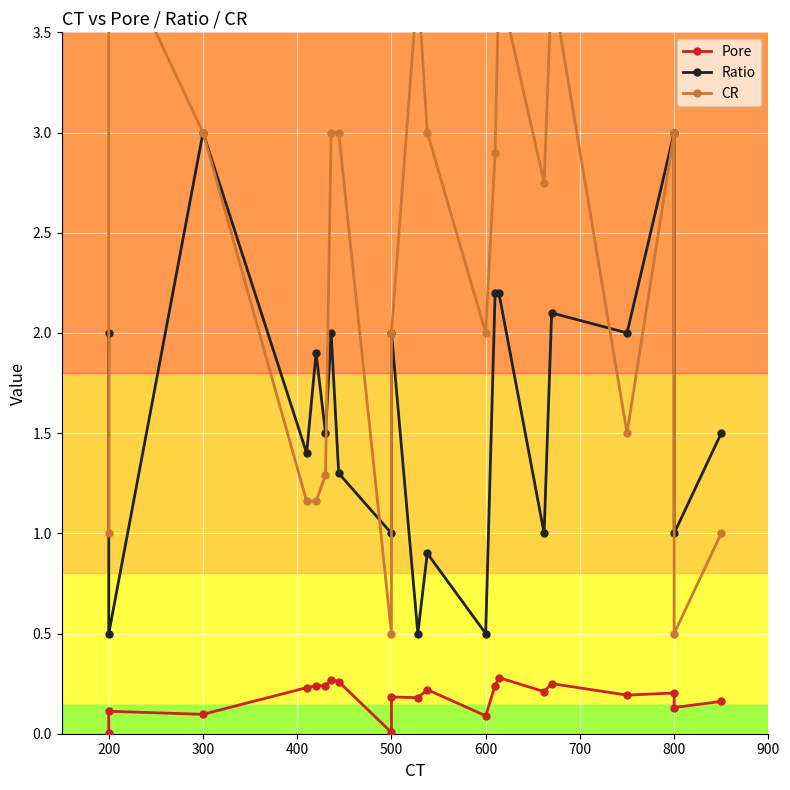

Reading left to right, extract all data points from this chart.

Pore: 0.0	0.1	0.1	0.2	0.2	0.2	0.3	0.3	0.0	0.2	0.2	0.2	0.1	0.2	0.3	0.2	0.2	0.2	0.2	0.1	0.2
Ratio: 2.0	0.5	3.0	1.4	1.9	1.5	2.0	1.3	1.0	2.0	0.5	0.9	0.5	2.2	2.2	1.0	2.1	2.0	3.0	1.0	1.5
CR: 1.0	4.0	3.0	1.2	1.2	1.3	3.0	3.0	0.5	2.0	3.8	3.0	2.0	2.9	3.8	2.8	3.8	1.5	3.0	0.5	1.0